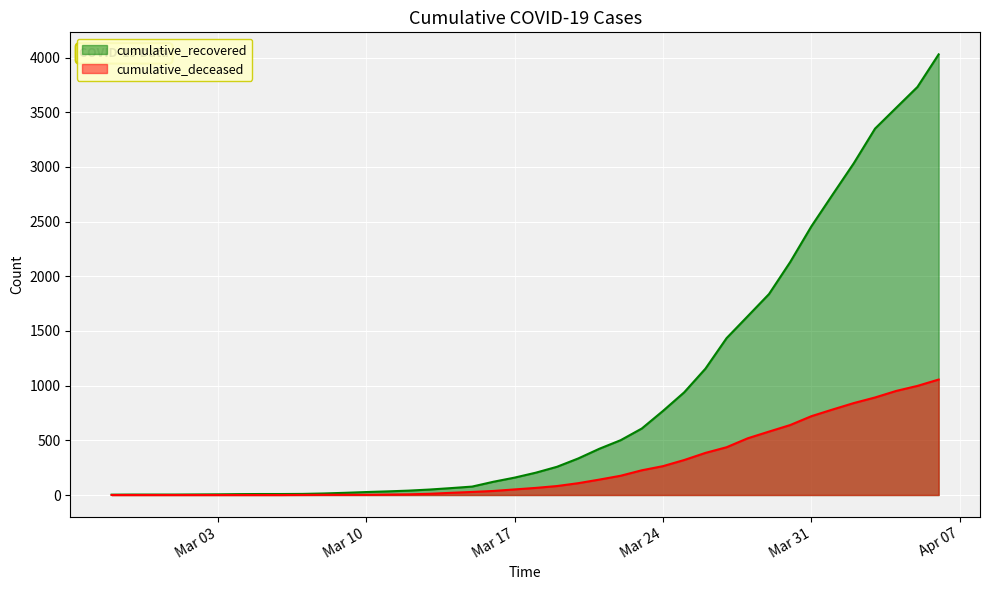

Which series has the widest spread of values?

cumulative_recovered